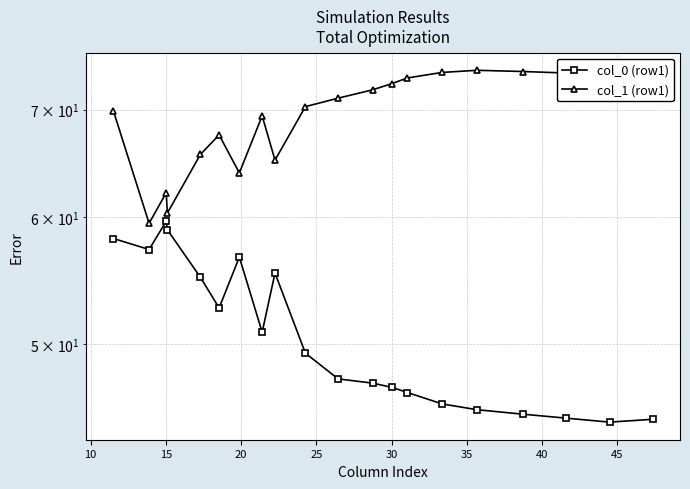

In col_0 (row1), how many points are higher than both neighbors (excluding endpoints)?

3